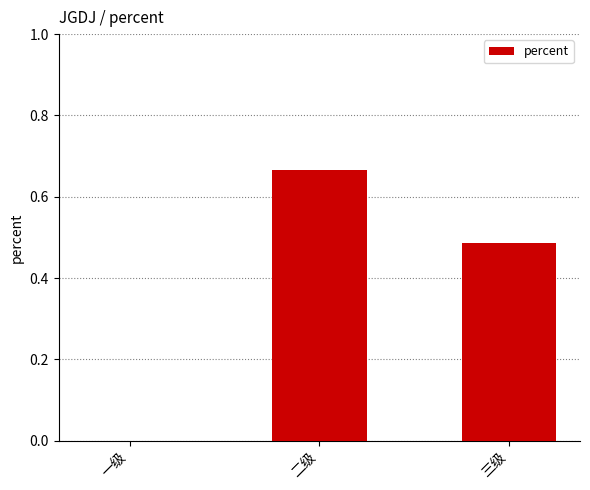

The chart shows a value of 0.0 at 一级. True or false?

True